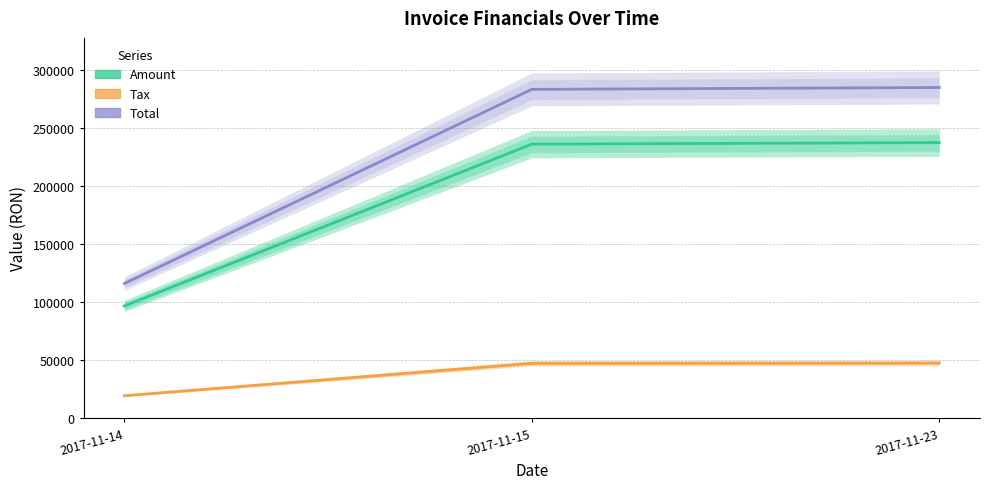

Is it true that Amount equals 39492.2 at 2017-11-14?

False